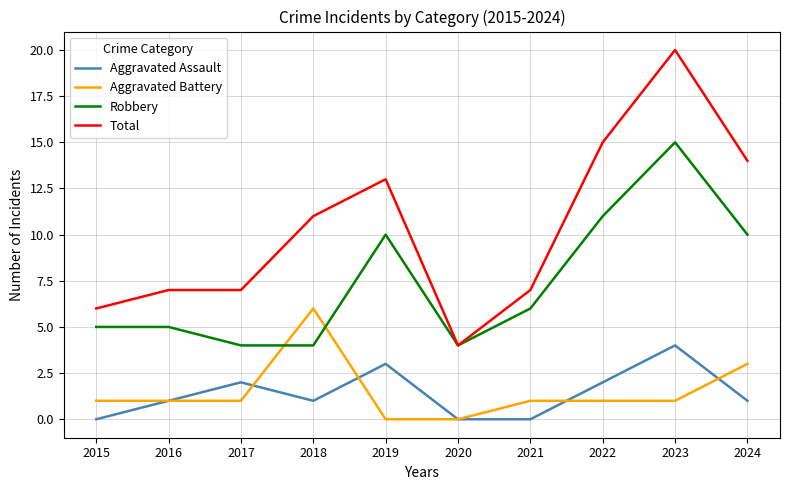

How many lines are shown in the chart?

4